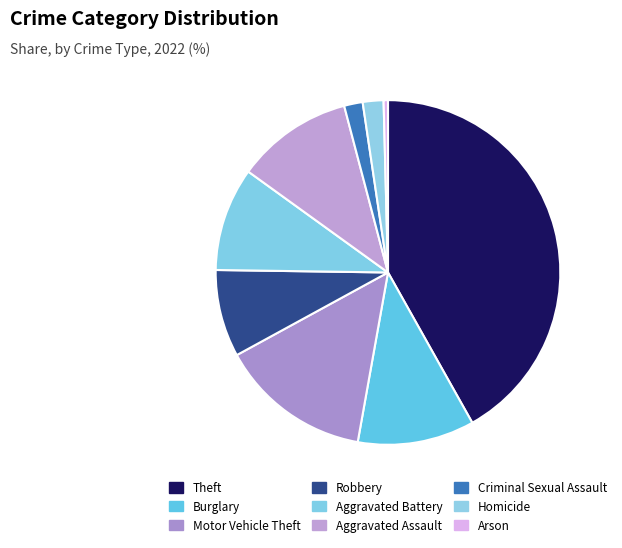

The Theft slice represents 47% of the pie. True or false?

False